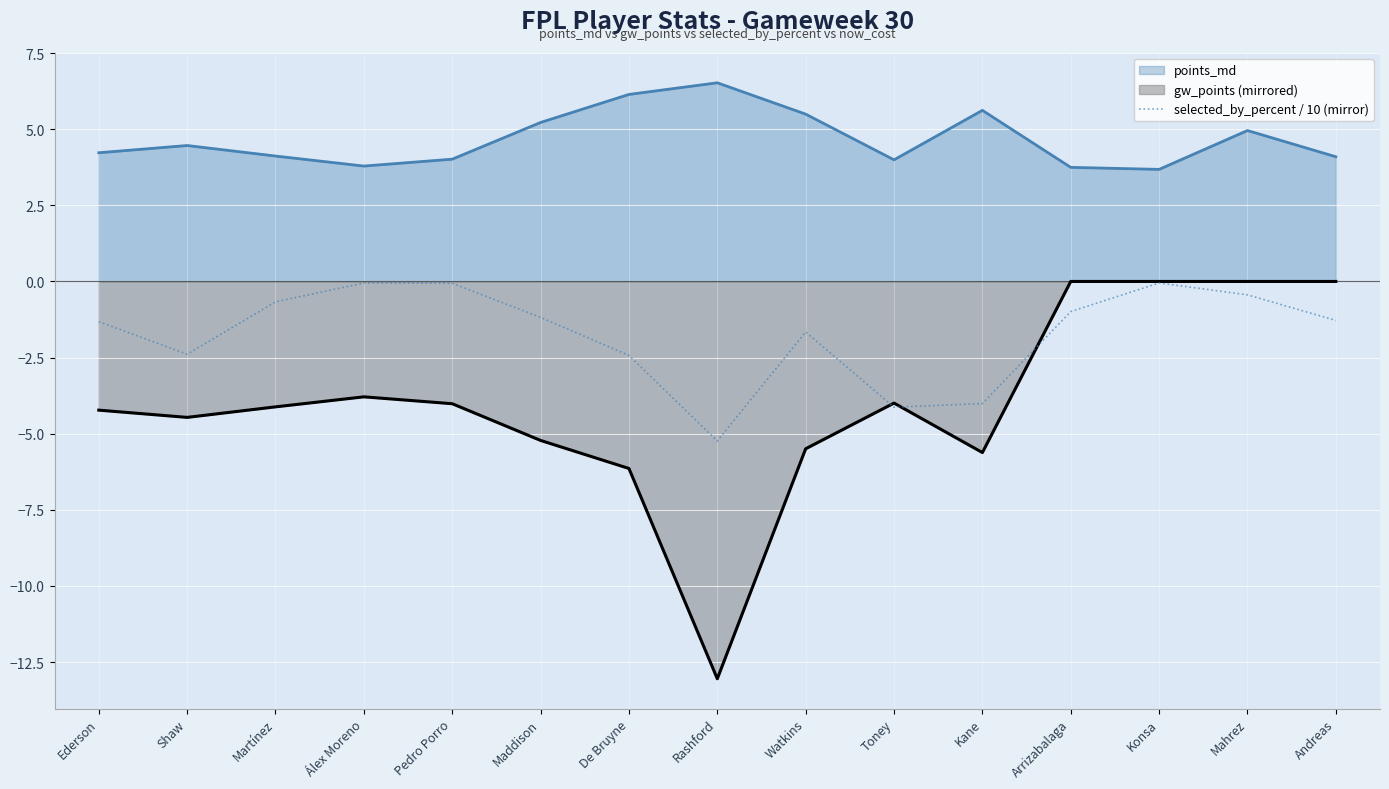

How many interior local valleys (lower than both neighbors) does the data have?

3